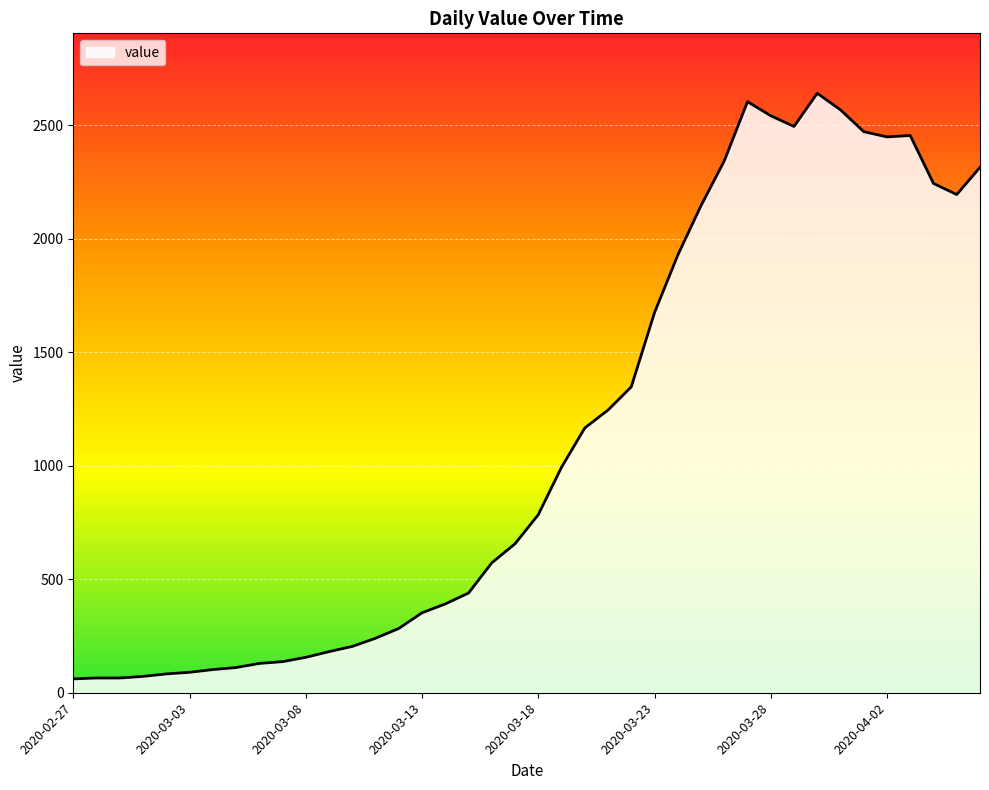

What is the difference between the maximum and minimum values?

2579